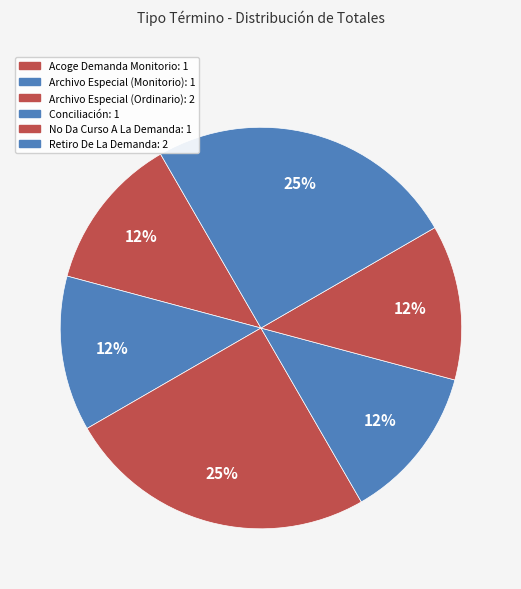

How many slices are in this pie chart?

6